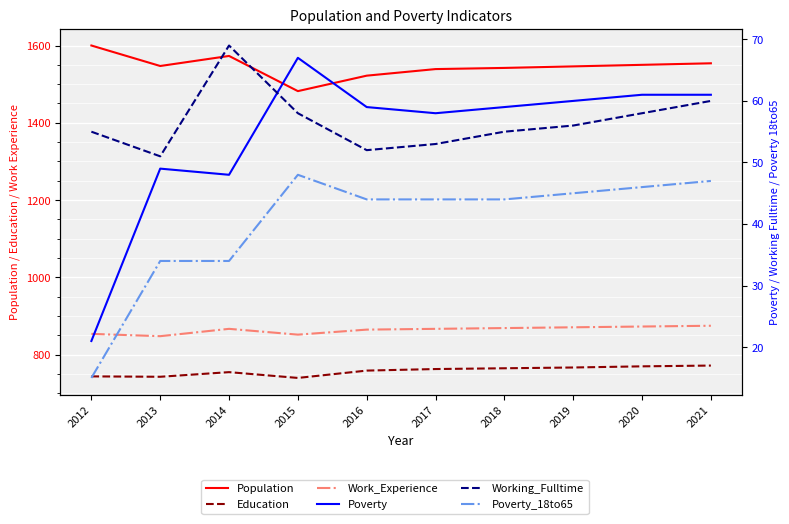

What is the sum of all Population values?

15455